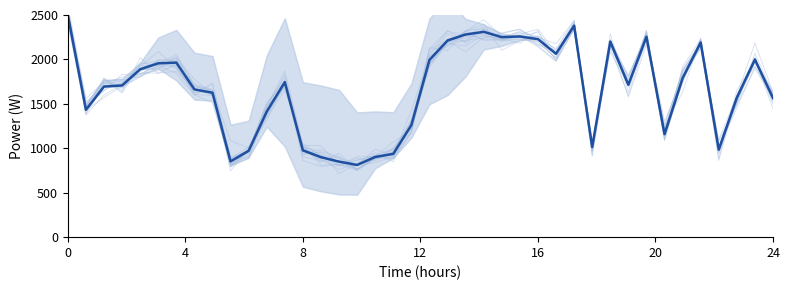

What is the value of the band point at the 3rd from the left?

1733.8